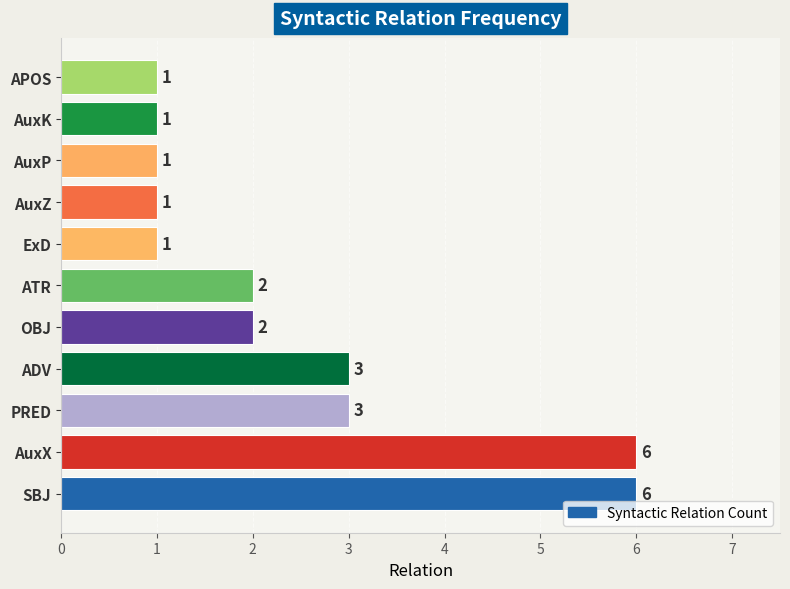

Reading bottom to top, list all the values displayed in this chart.

SBJ=6	AuxX=6	PRED=3	ADV=3	OBJ=2	ATR=2	ExD=1	AuxZ=1	AuxP=1	AuxK=1	APOS=1